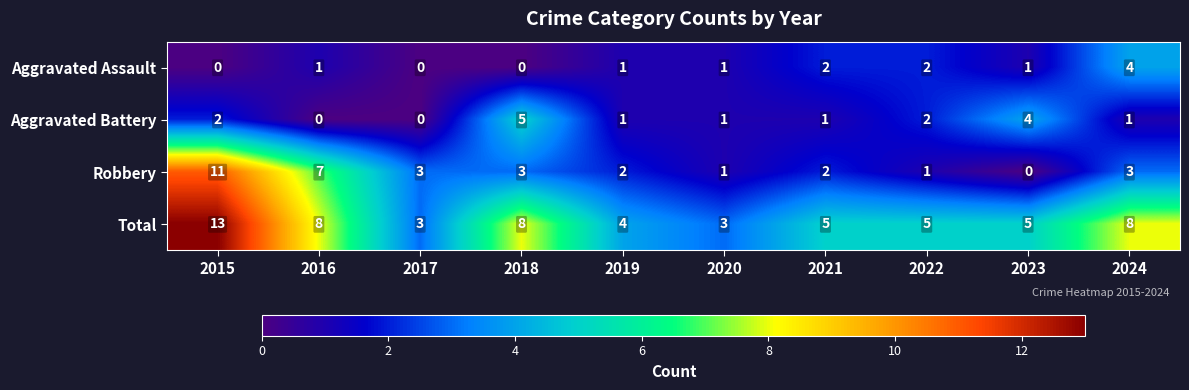

What is the sum of all Total values?

62